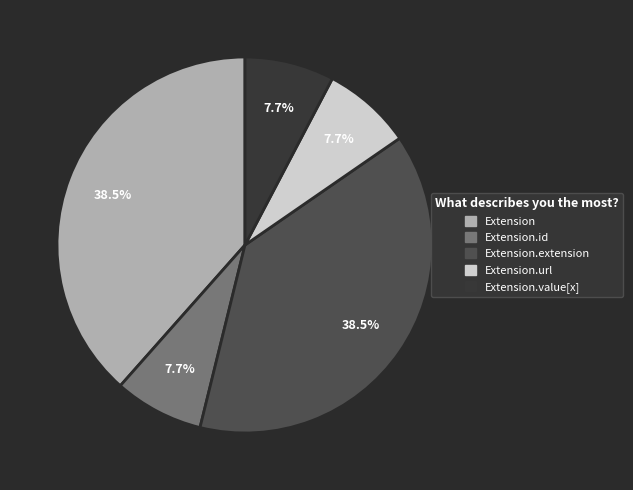

Approximately how many times larger is the value at Extension compared to Extension.extension?

1.0